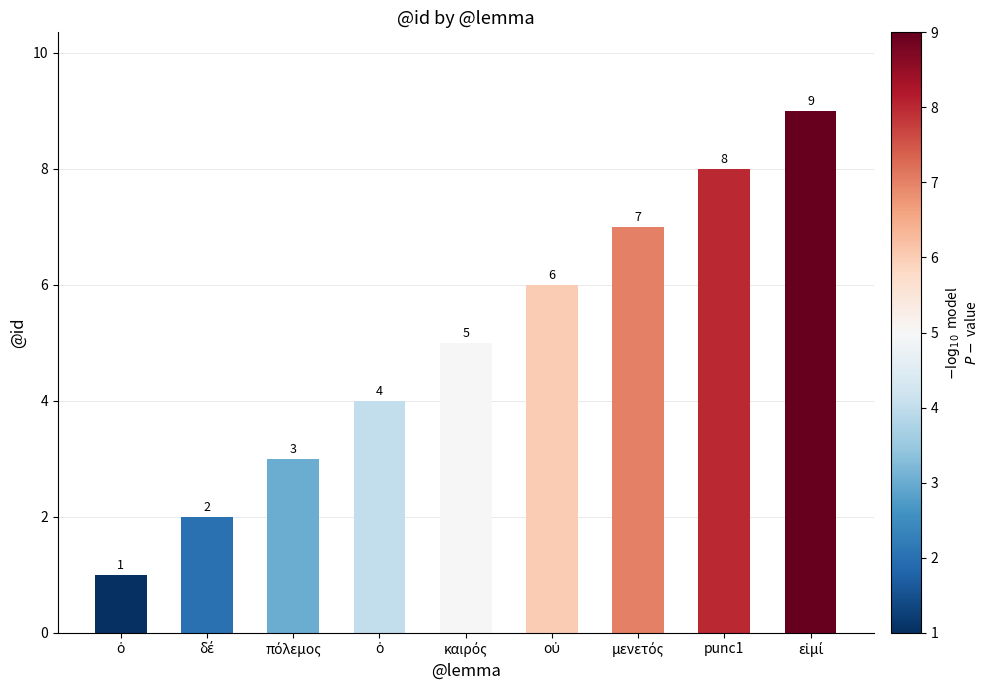

What is the label of the 6th bar from the left?

οὐ